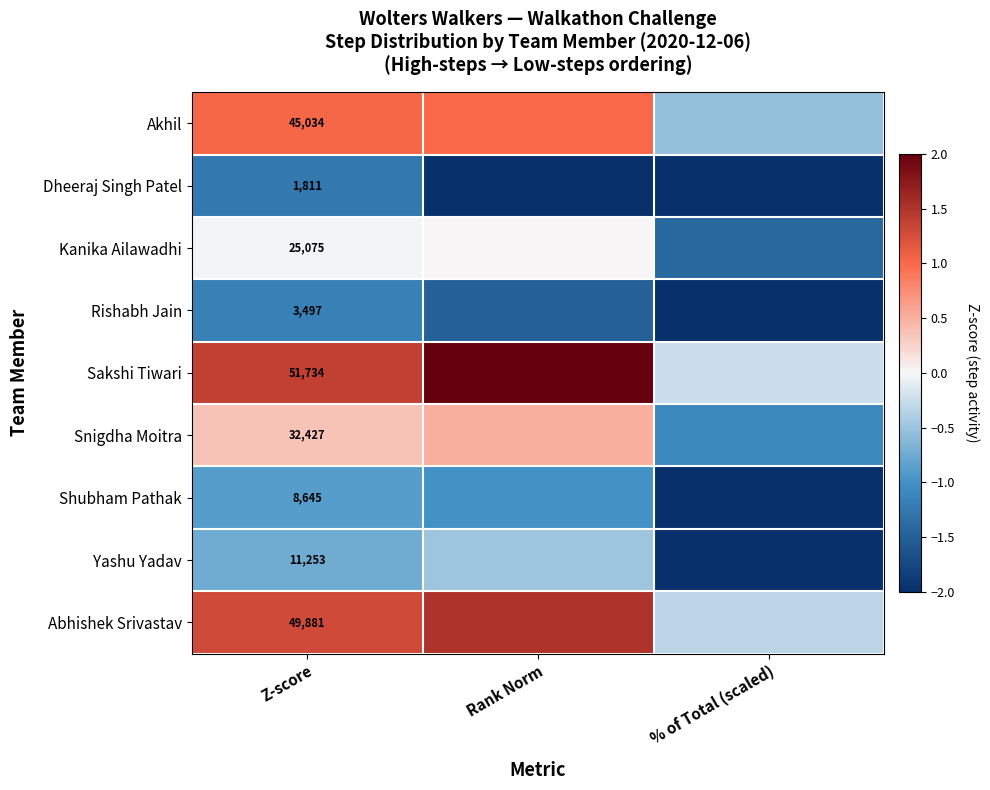

Which category has the highest value in the Abhishek Srivastav series?

Rank Norm